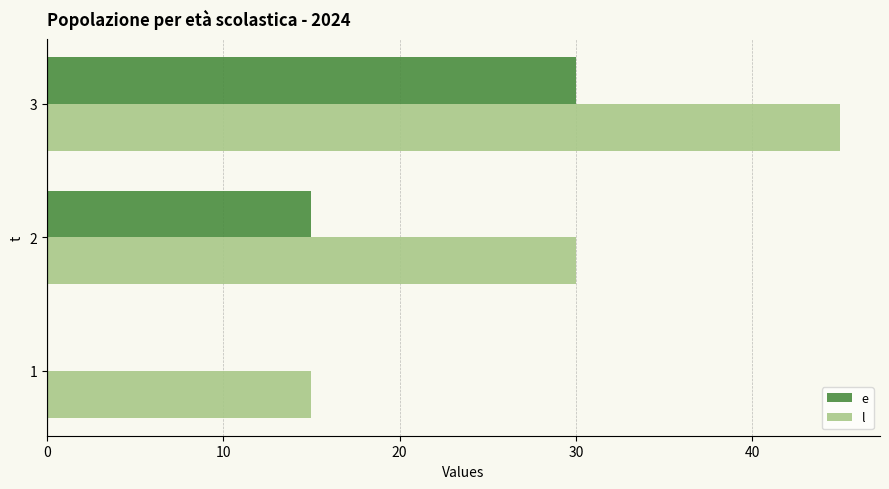

Is it true that e equals 22 at 2?

False